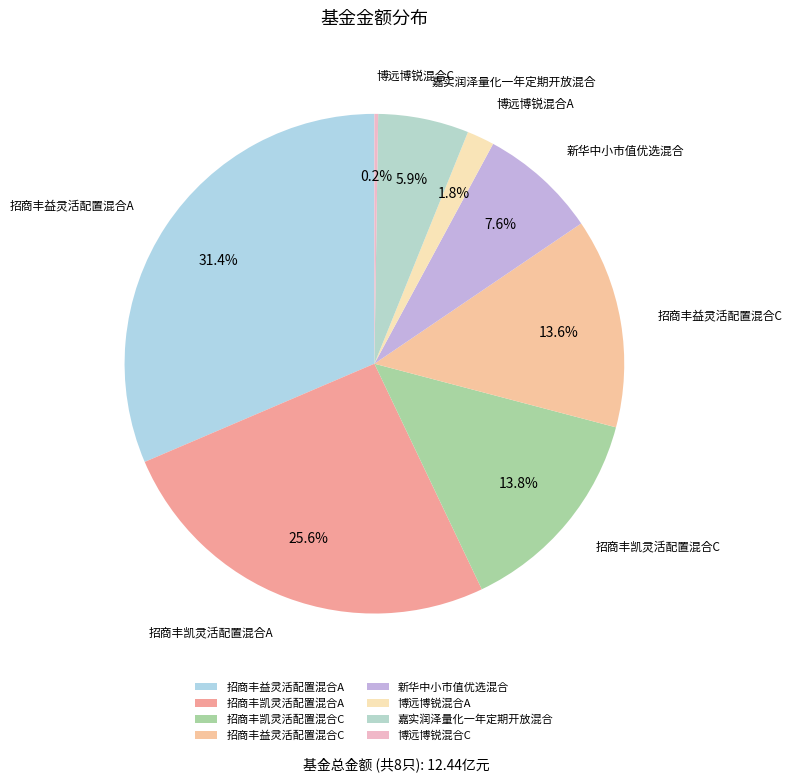

Is 新华中小市值优选混合 the majority of the pie?

No